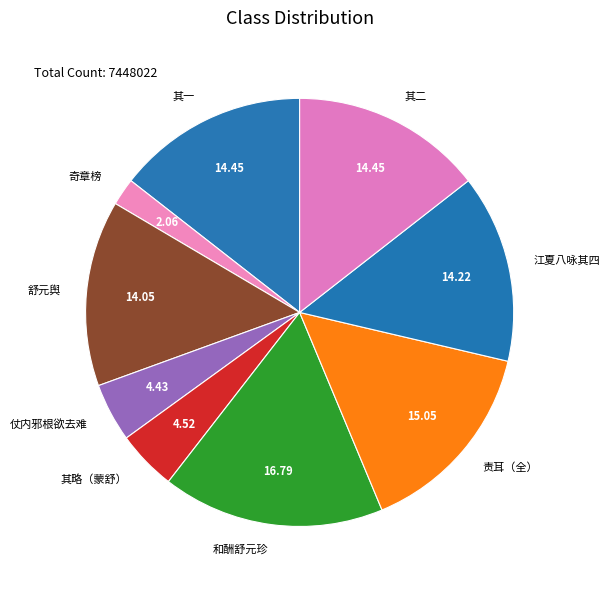

Which has a higher value, 江夏八咏其四 or 和酬舒元珍?

和酬舒元珍